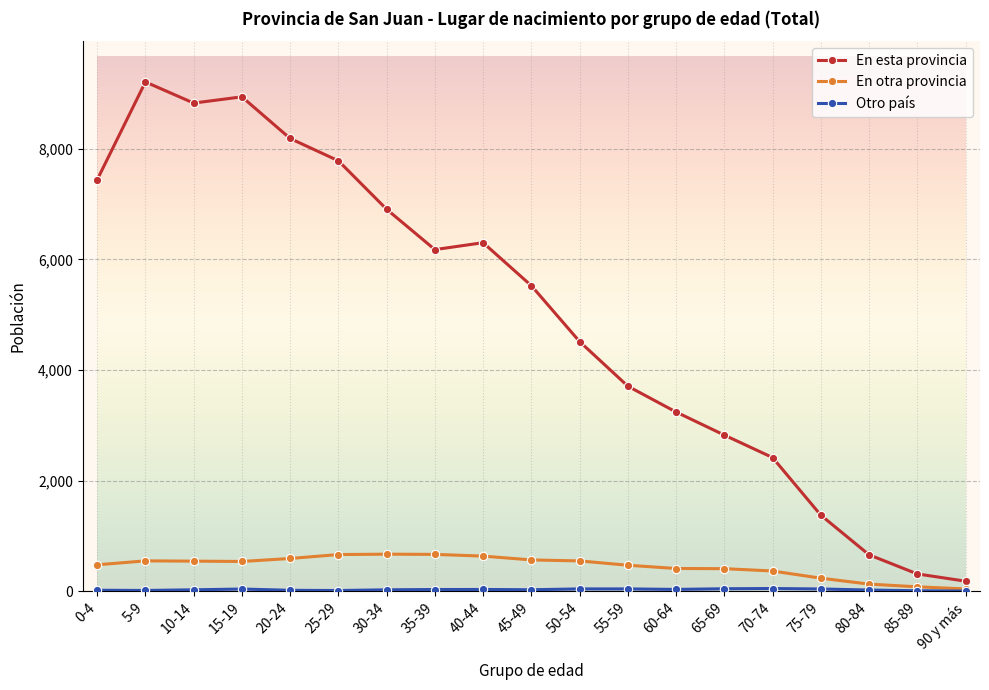

The value of En esta provincia at 75-79 is 1378. True or false?

True